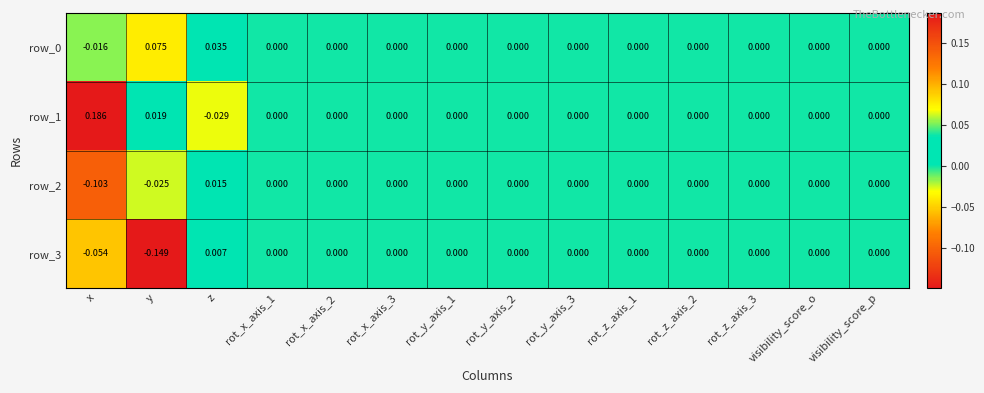

Count the number of data series in this chart.

4